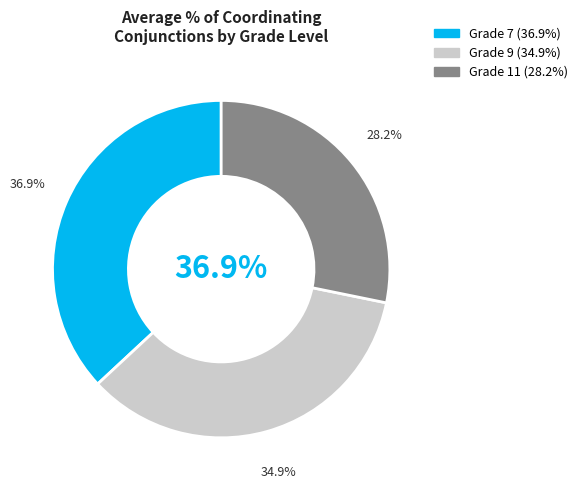

Count the number of slices in the pie.

3